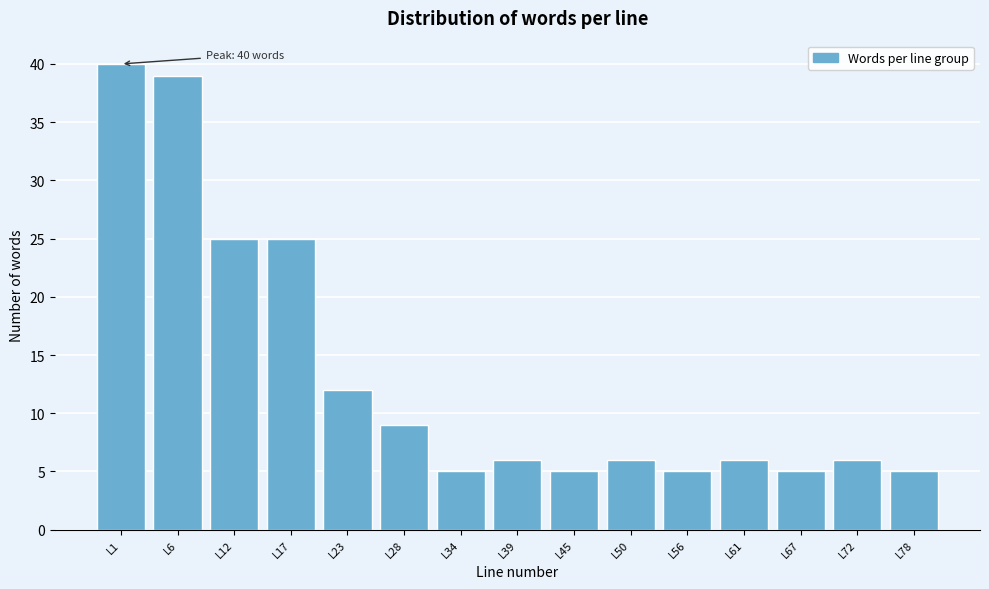

Reading left to right, extract all data points from this chart.

40	39	25	25	12	9	5	6	5	6	5	6	5	6	5